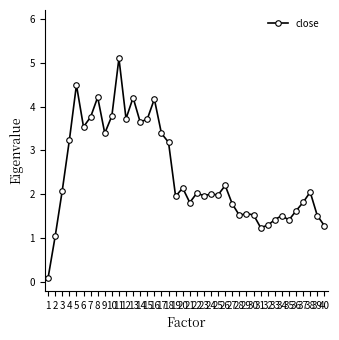

Is this an area chart (filled region under the line)?

No